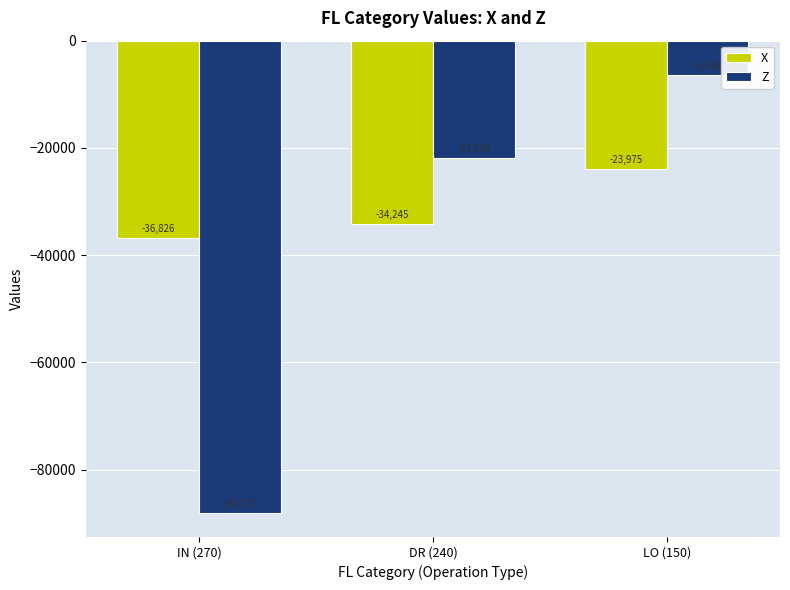

Is the value of X at IN (270) greater than the value of Z at DR (240)?

No